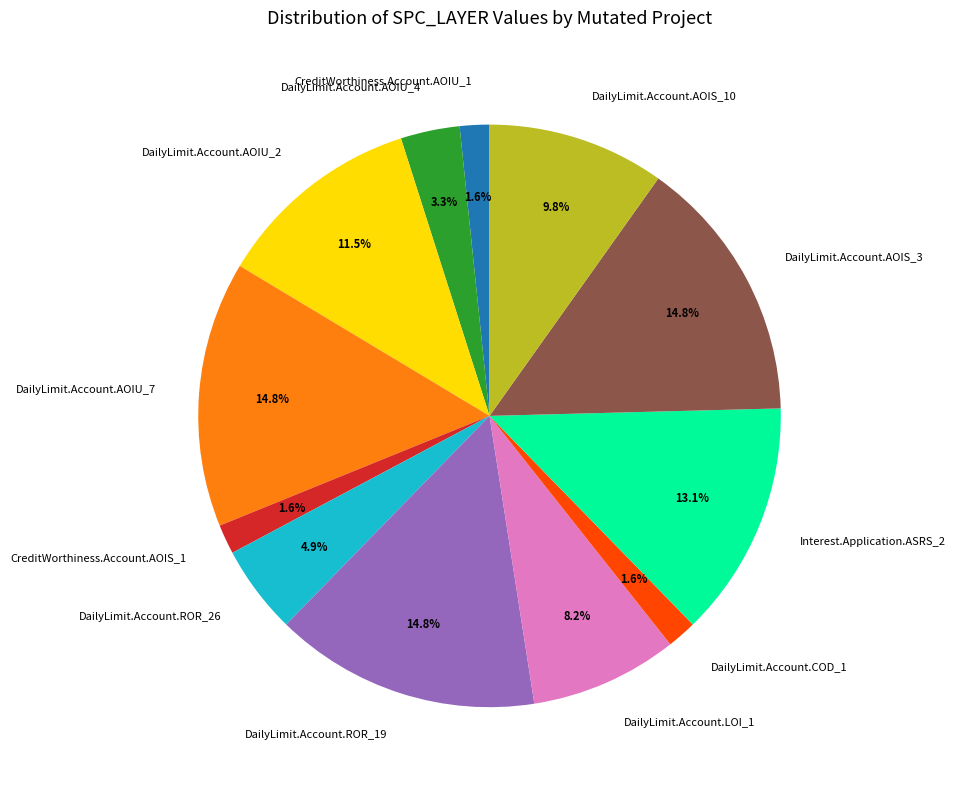

What is the ratio of the value at CreditWorthiness.Account.AOIU_1 to the value at DailyLimit.Account.AOIU_4?

0.5